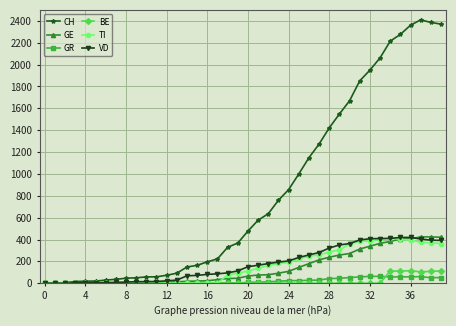

Which series has the largest total across all categories?

CH